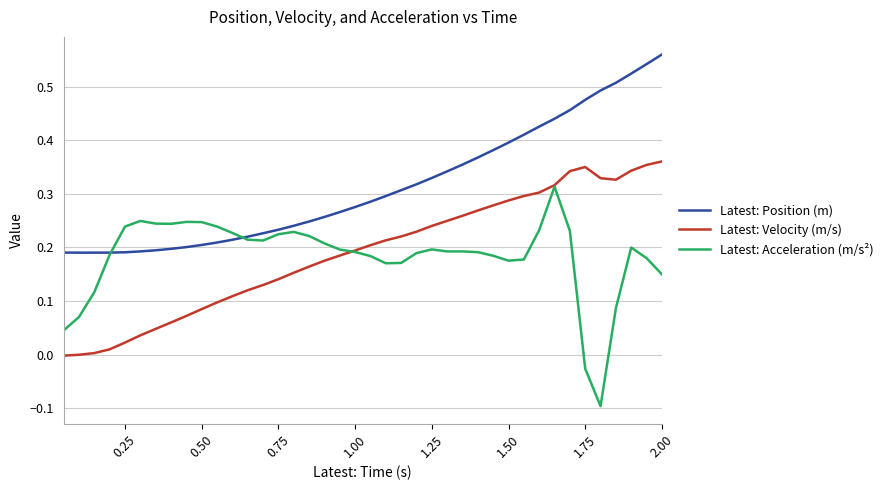

What is the smallest value displayed?

-0.1